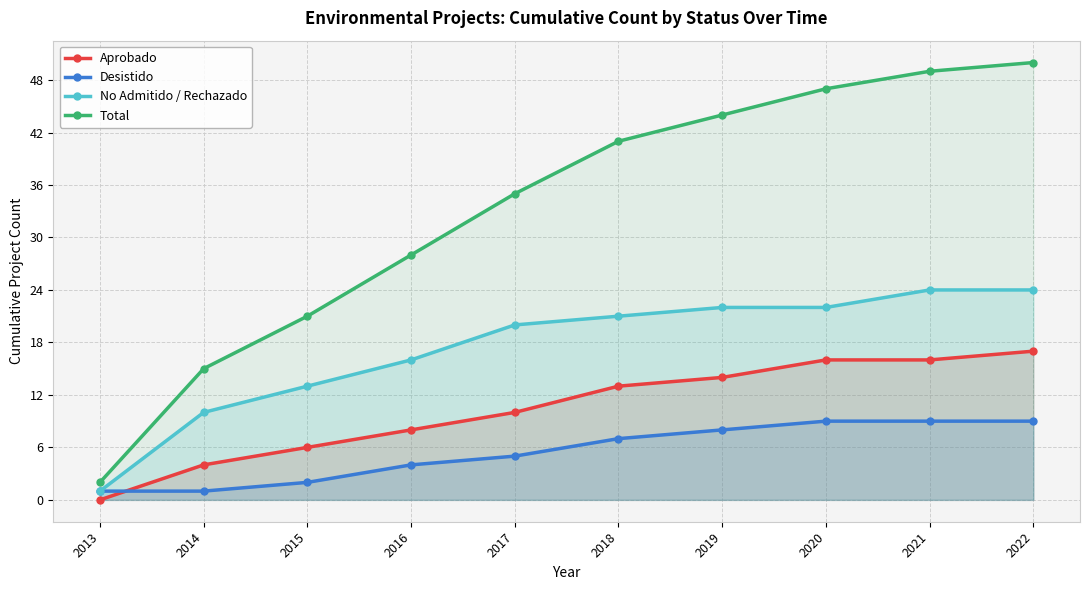

Reading left to right, transcribe all the data shown in this chart.

Aprobado: 2013=0	2014=4	2015=6	2016=8	2017=10	2018=13	2019=14	2020=16	2021=16	2022=17
Desistido: 2013=1	2014=1	2015=2	2016=4	2017=5	2018=7	2019=8	2020=9	2021=9	2022=9
No Admitido / Rechazado: 2013=1	2014=10	2015=13	2016=16	2017=20	2018=21	2019=22	2020=22	2021=24	2022=24
Total: 2013=2	2014=15	2015=21	2016=28	2017=35	2018=41	2019=44	2020=47	2021=49	2022=50